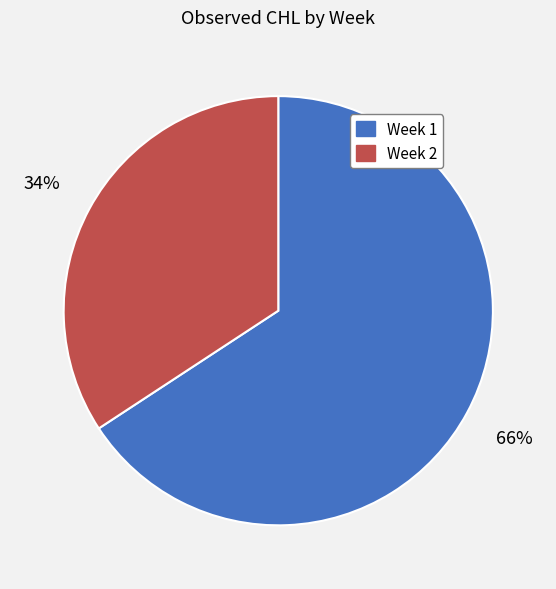

To the nearest percent, what is the combined percentage of Week 2 and Week 1?

100%